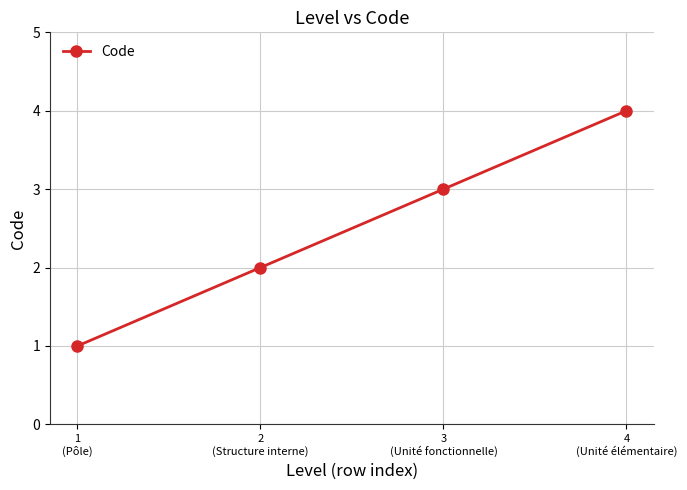

What is the value of the 2nd point from the left?

2